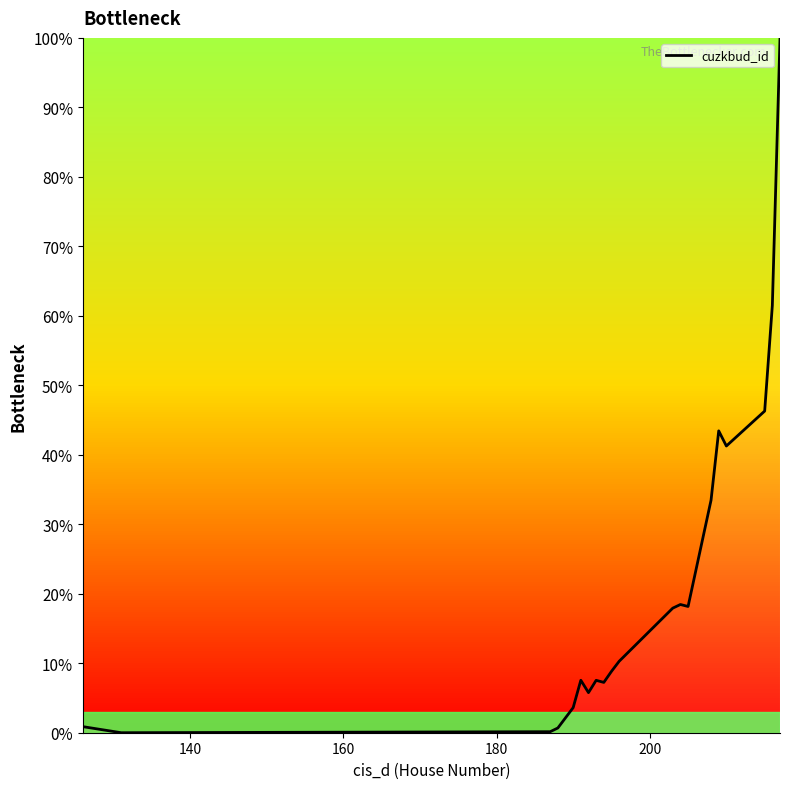

How many lines are shown in the chart?

1